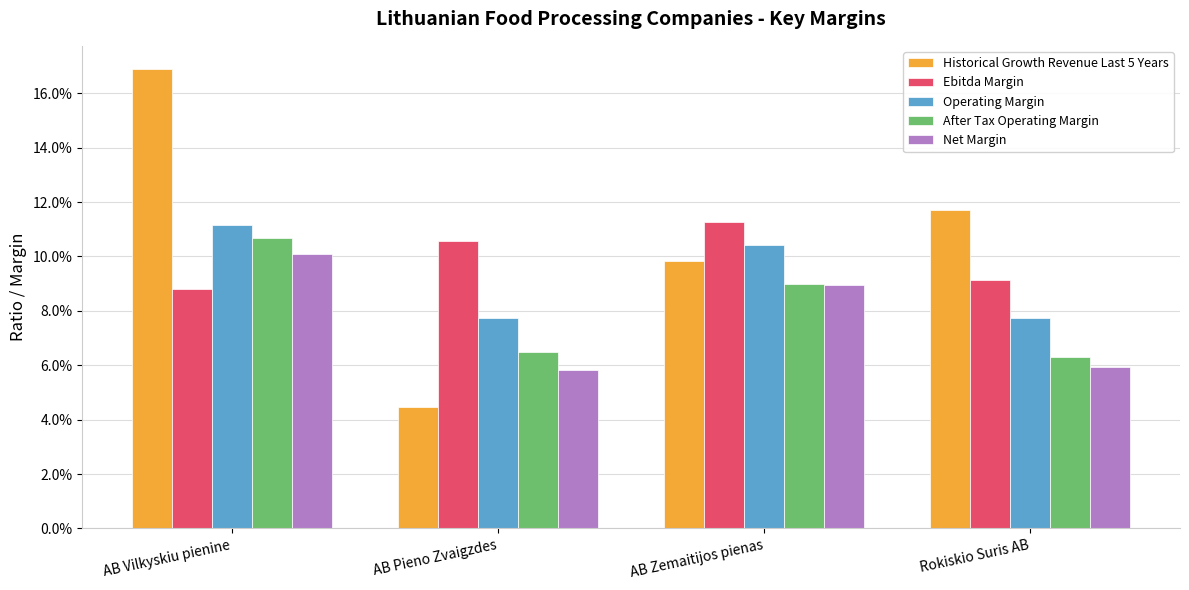

Does the chart contain any negative values?

No